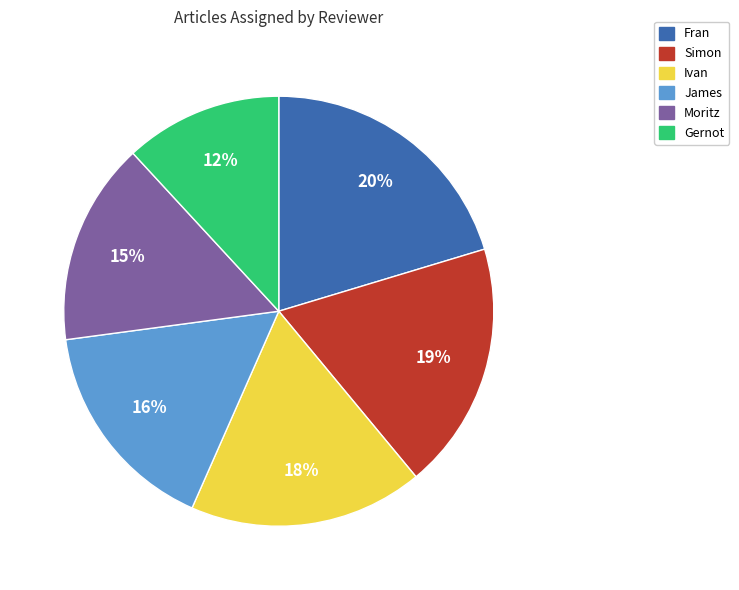

Does any single category account for the majority?

No